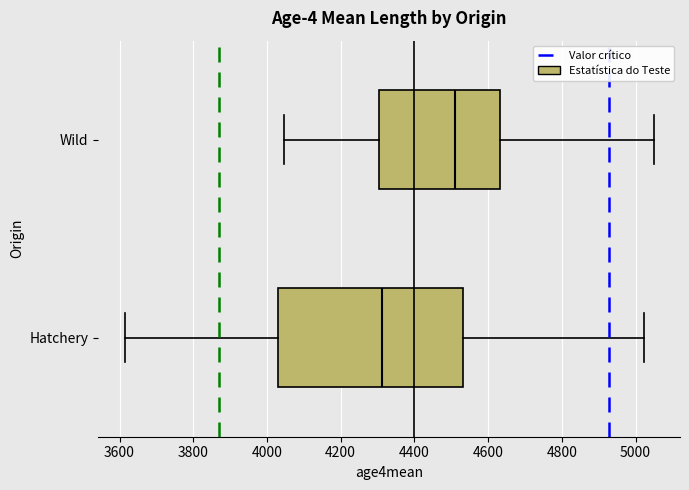

Which box has the furthest to the right median line?

Wild